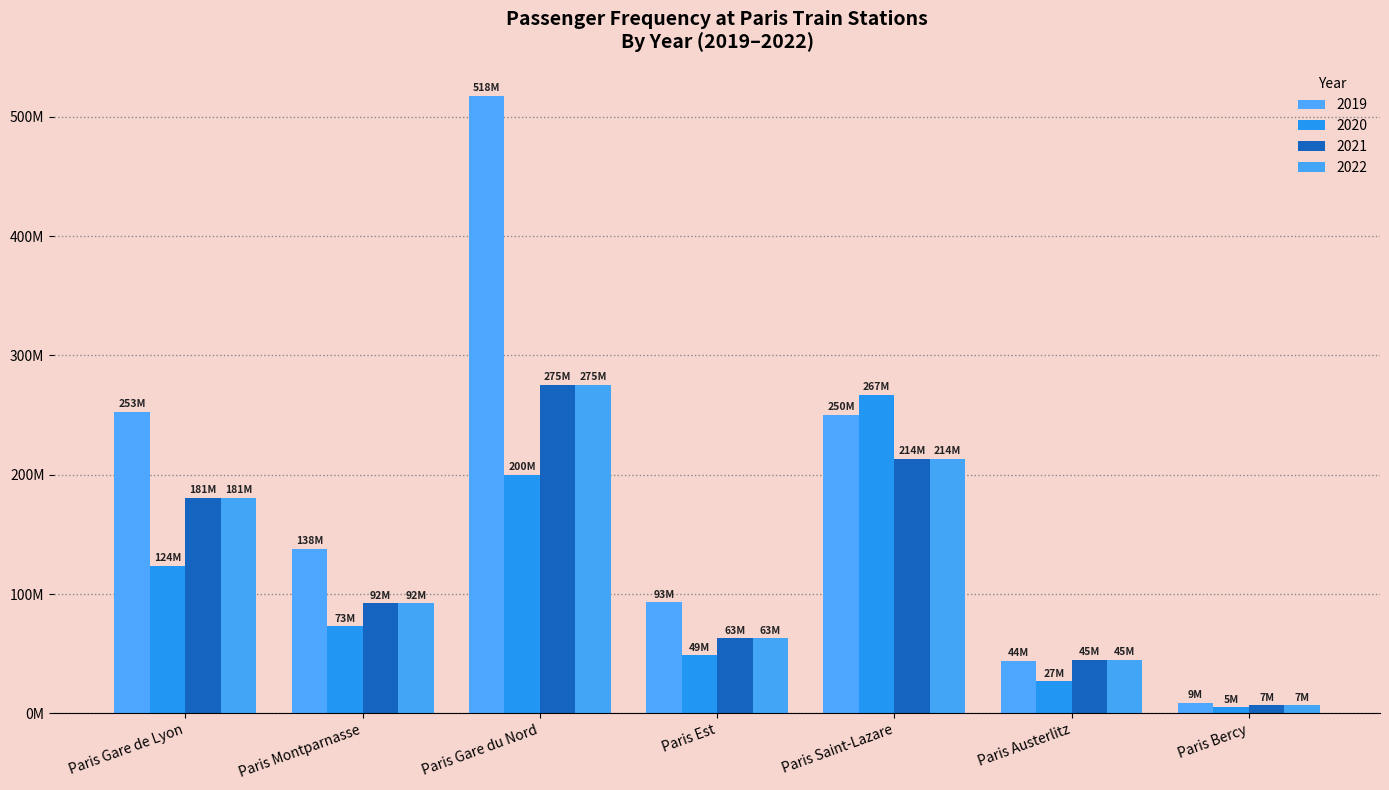

Does the chart contain stacked bars?

No